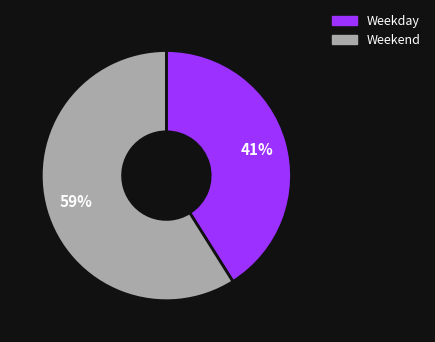

To the nearest percent, what is the average slice percentage?

50%